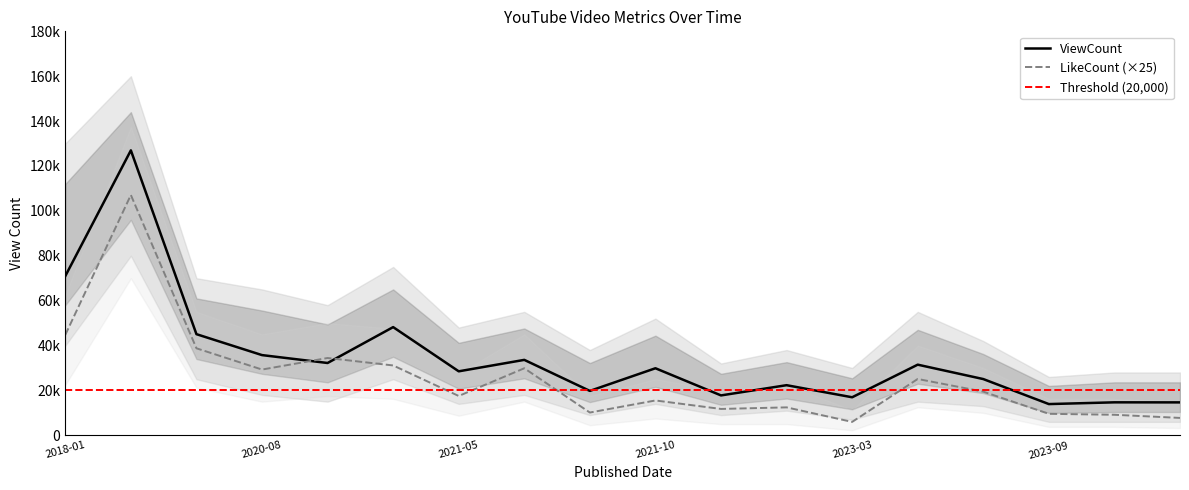

Reading left to right, what are all the values shown in this chart?

ViewCount: 70949	126968	45069	35742	32222	48208	28513	33614	19788	29879	17777	22333	16952	31478	25061	13918	14695	14673
LikeCount: 44750	107075	38775	29300	34450	31125	17525	29875	10150	15525	11750	12450	5975	25100	19450	9575	9150	7750